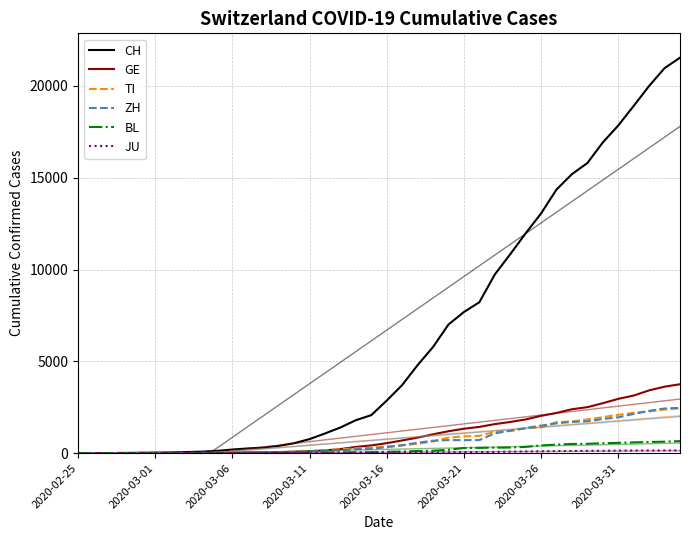

True or false: ZH and CH intersect in this chart.

False